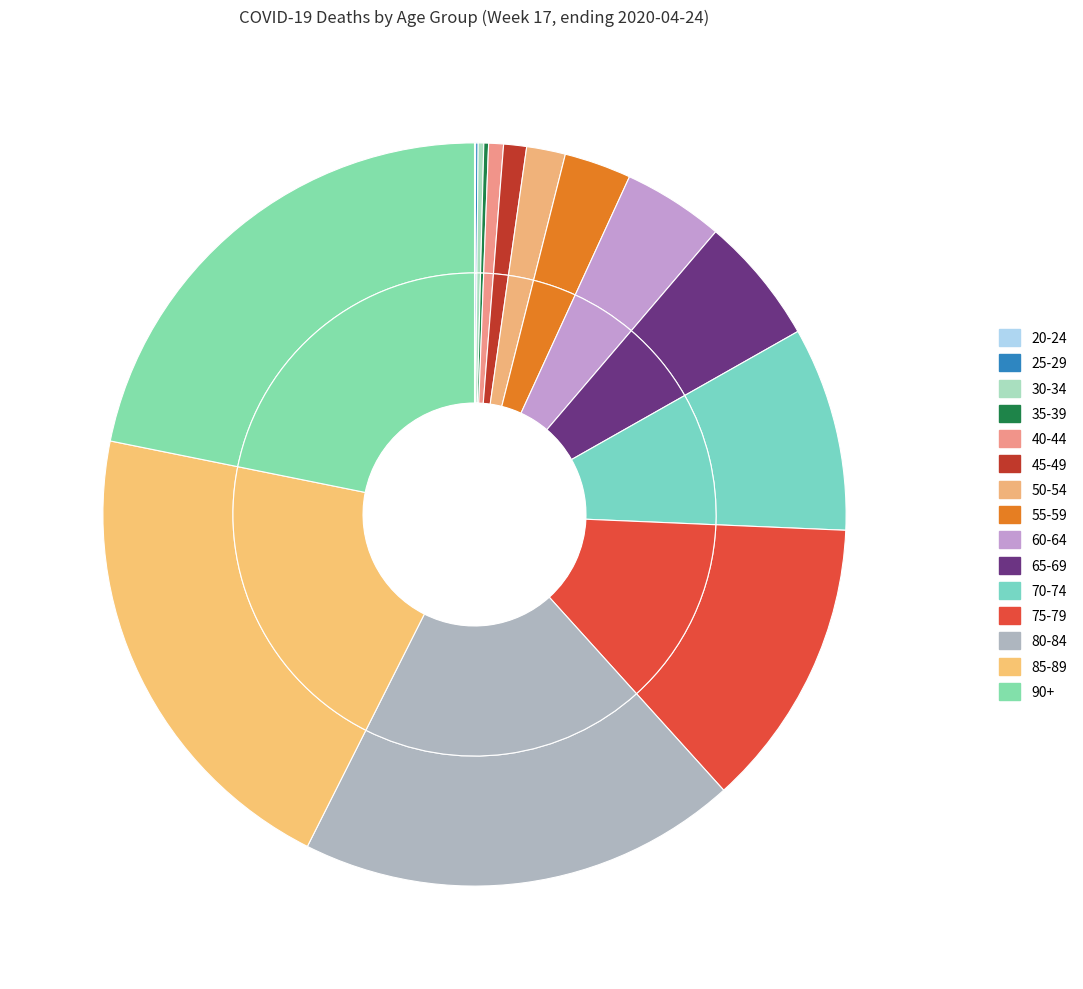

To the nearest percent, what is the difference between the 90+ and 30-34 slice percentages?

22%